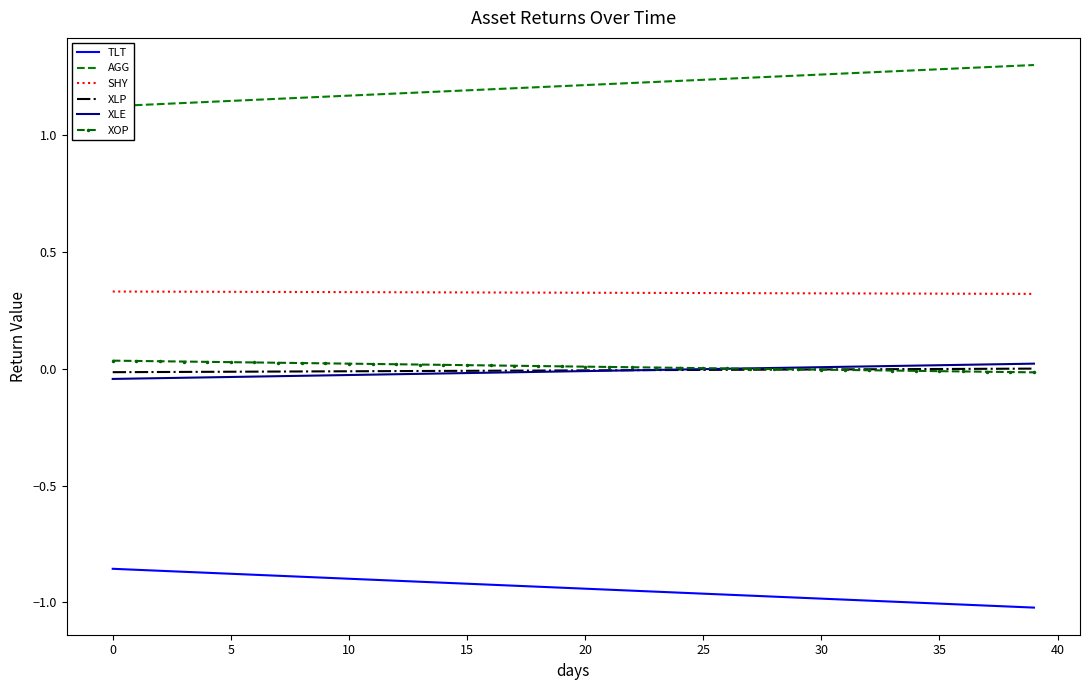

True or false: XLE and SHY cross at least once.

False